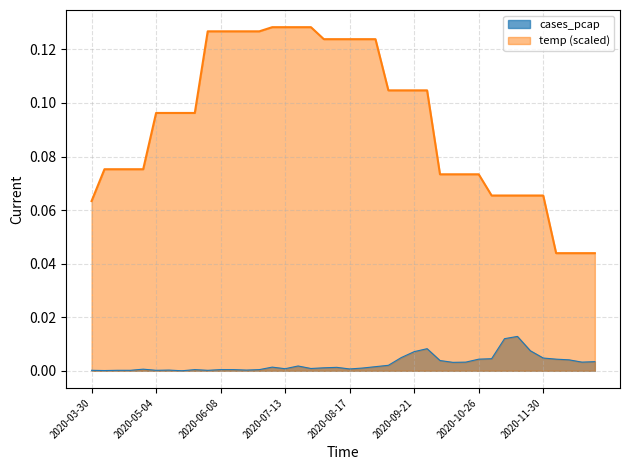

Reading left to right, what are all the values shown in this chart?

temp: 0.1	0.1	0.1	0.1	0.1	0.1	0.1	0.1	0.1	0.1	0.1	0.1	0.1	0.1	0.1	0.1	0.1	0.1	0.1	0.1	0.1	0.1	0.1	0.1	0.1	0.1	0.1	0.1	0.1	0.1	0.1	0.1	0.1	0.1	0.1	0.1	0.0	0.0	0.0	0.0
cases_pcap: 0.0	0.0	0.0	0.0	0.0	0.0	0.0	0.0	0.0	0.0	0.0	0.0	0.0	0.0	0.0	0.0	0.0	0.0	0.0	0.0	0.0	0.0	0.0	0.0	0.0	0.0	0.0	0.0	0.0	0.0	0.0	0.0	0.0	0.0	0.0	0.0	0.0	0.0	0.0	0.0